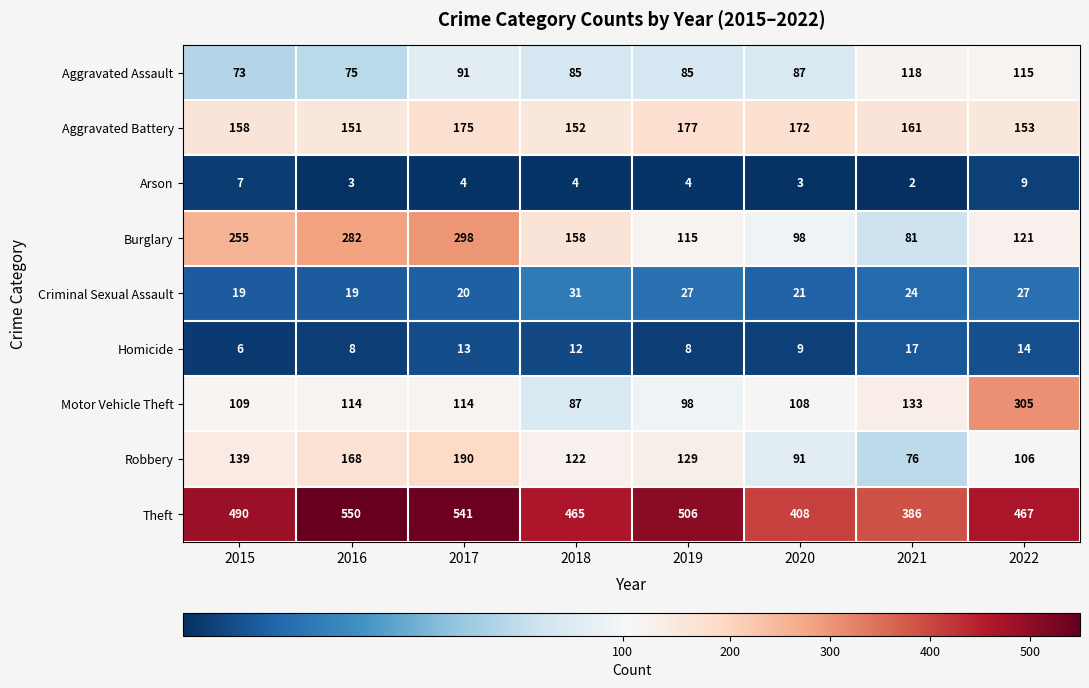

At which label does Aggravated Battery reach its peak?

2019